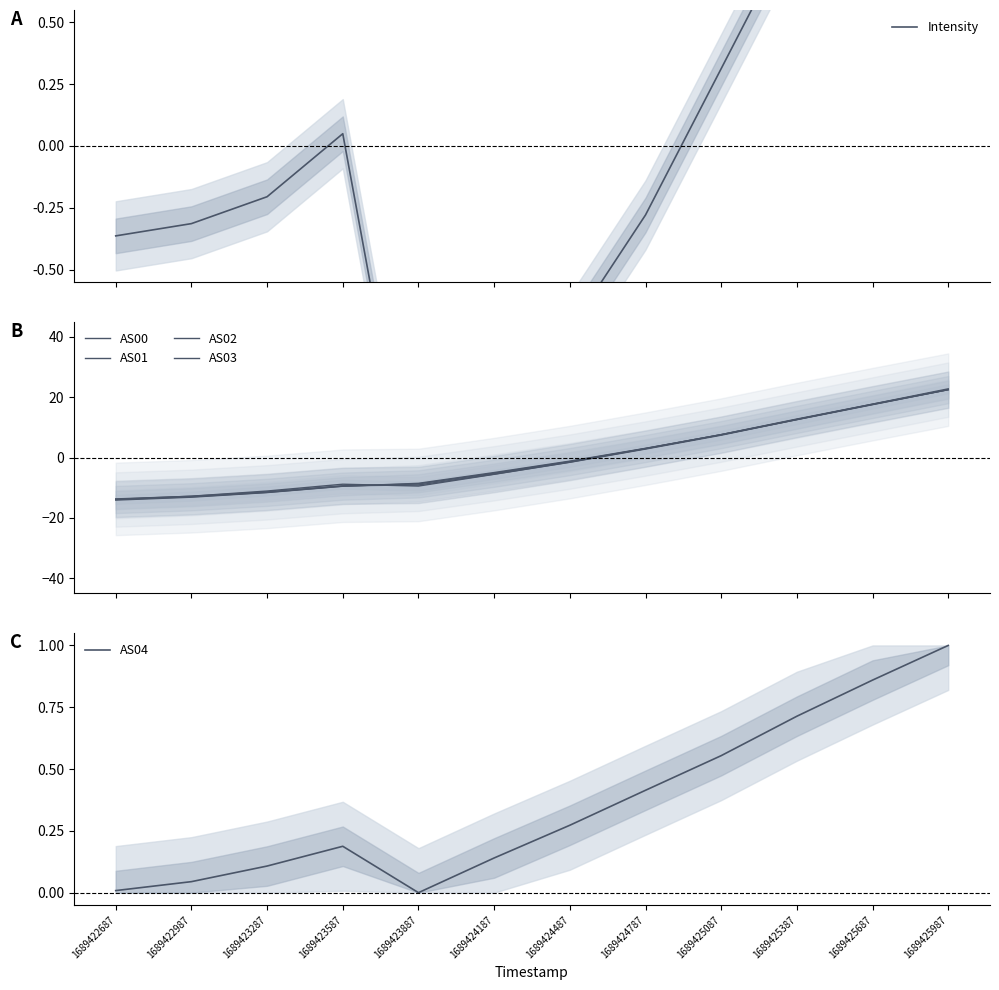

Between which two adjacent categories do AS03 and AS02 first intersect?

1689423587 and 1689423887